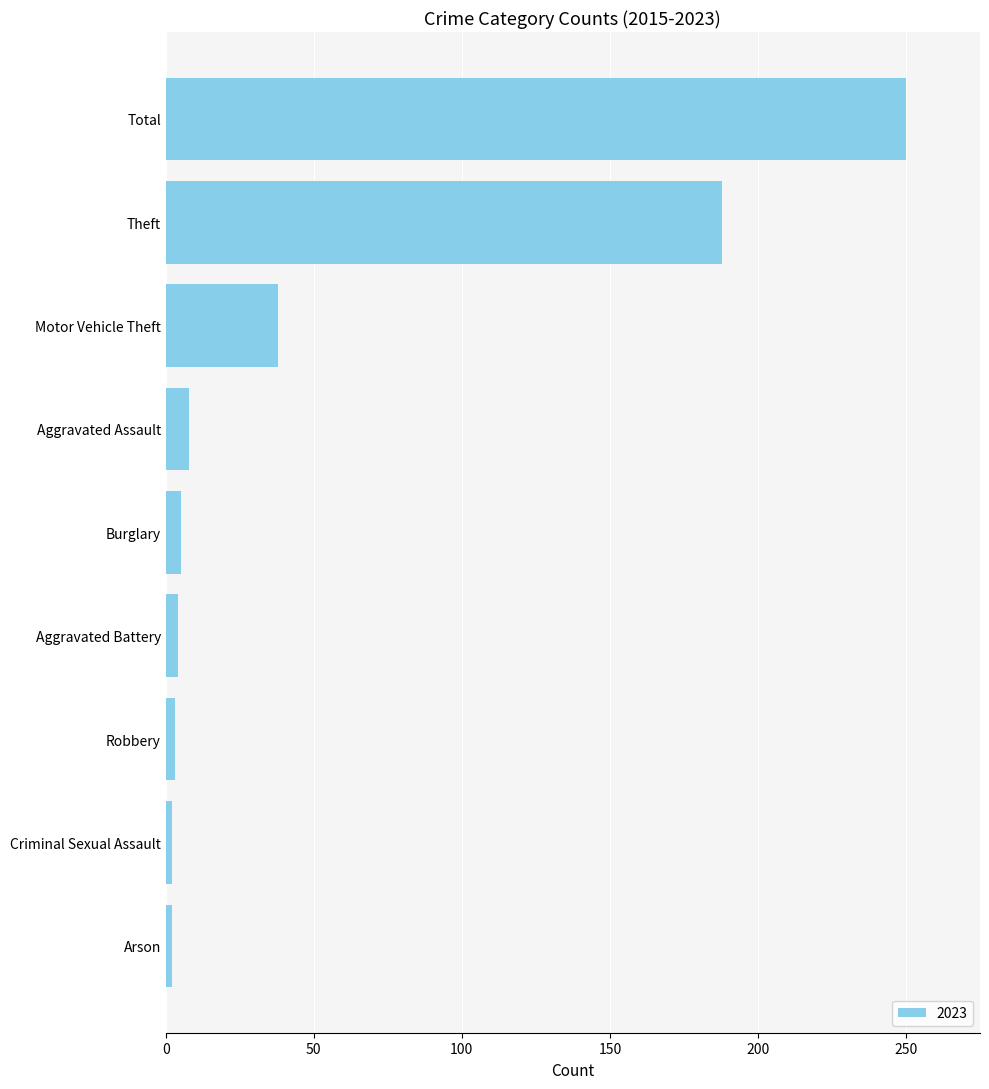

The chart shows a value of 250 at Total. True or false?

True